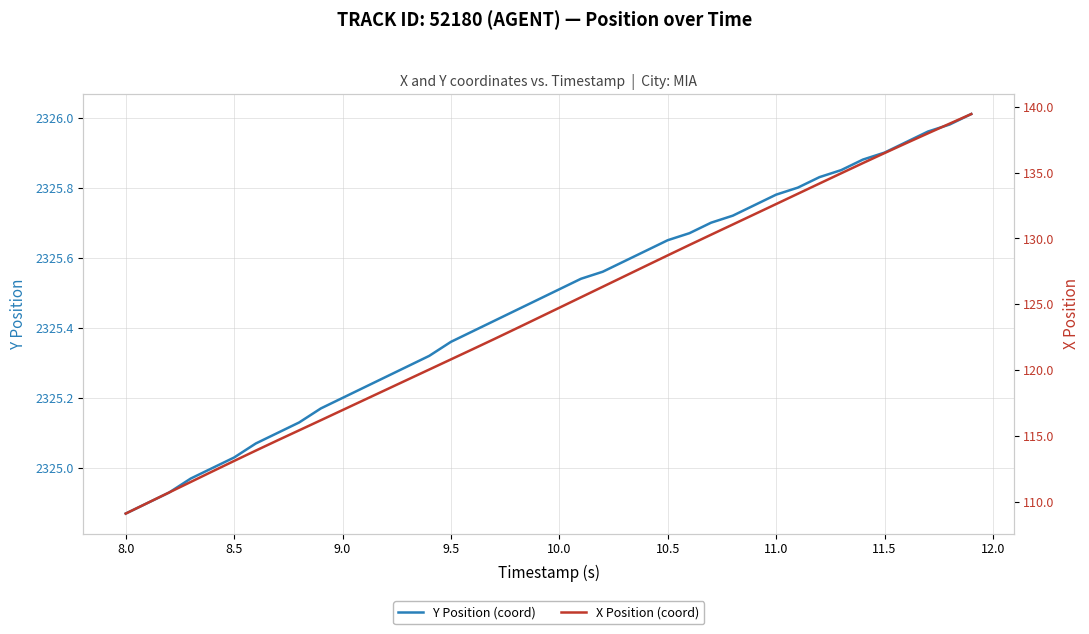

Which series has the largest range (max minus min)?

X Position (coord)